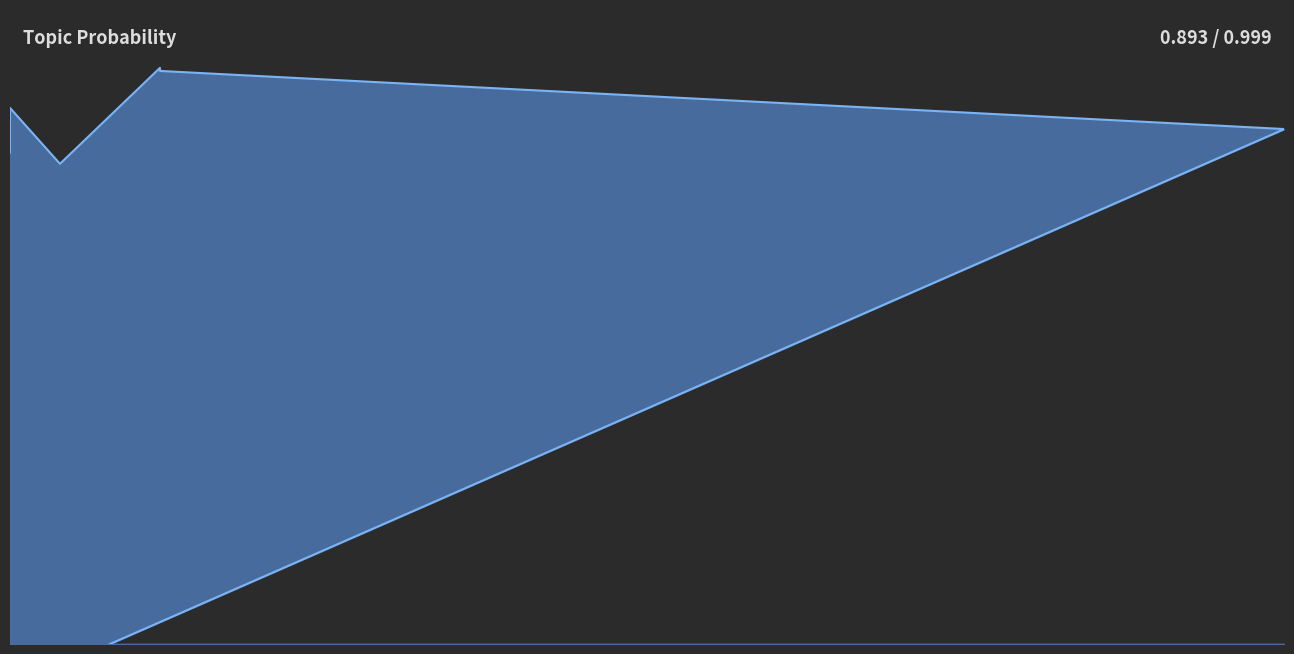

The value at 4.0 is 1.5. True or false?

False